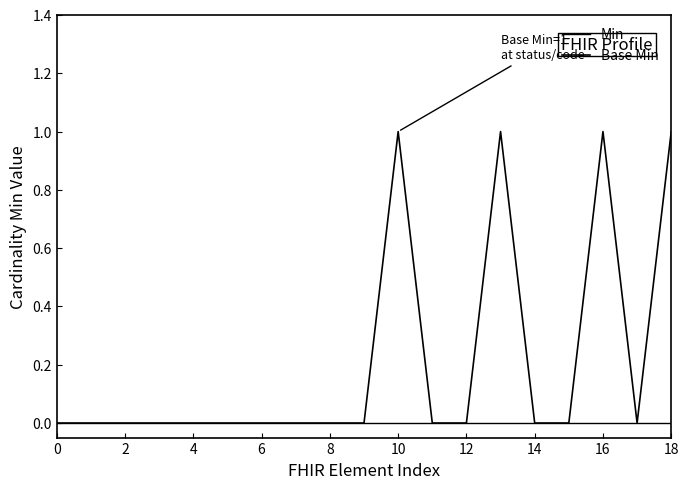

Is this an area chart (filled region under the line)?

No